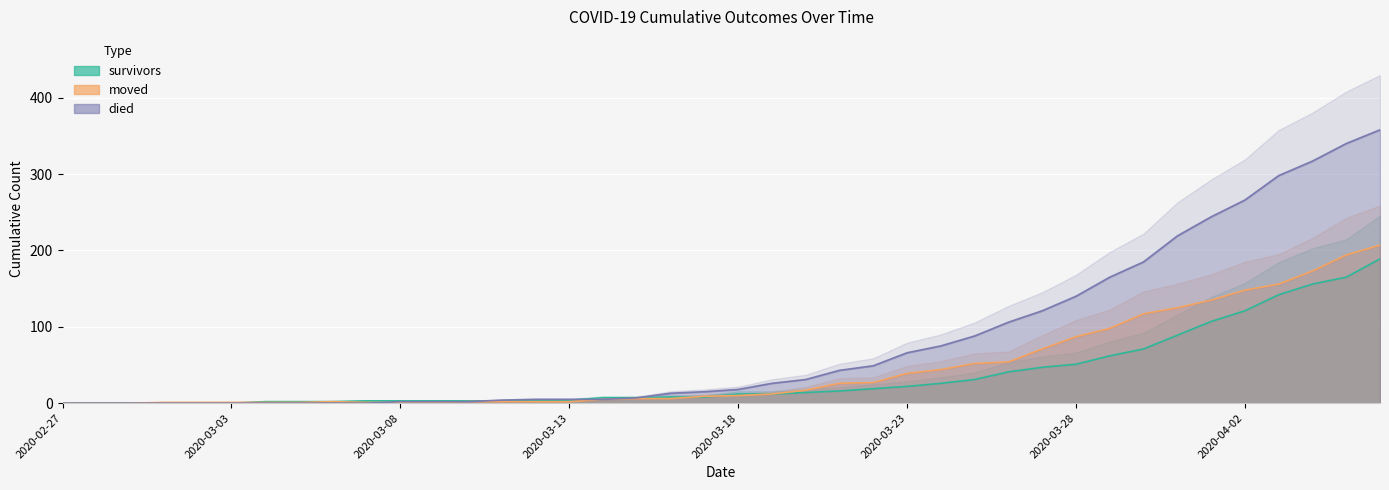

Is it true that survivors equals 4 at 2020-03-13?

True